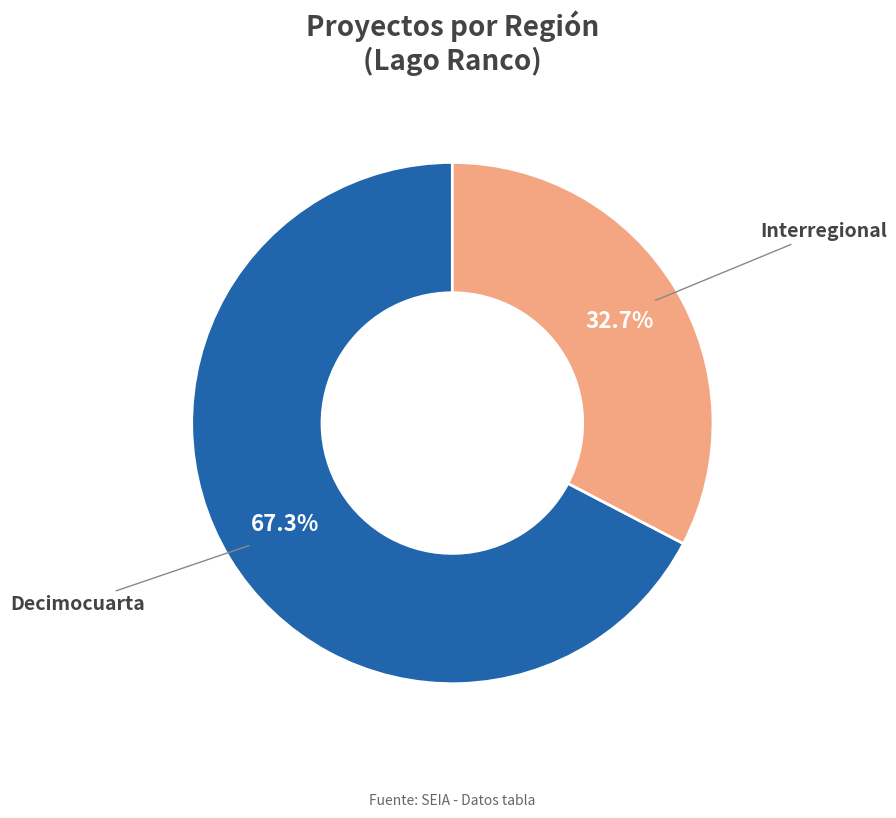

What is the ratio of the value at Interregional to the value at Decimocuarta?

0.5